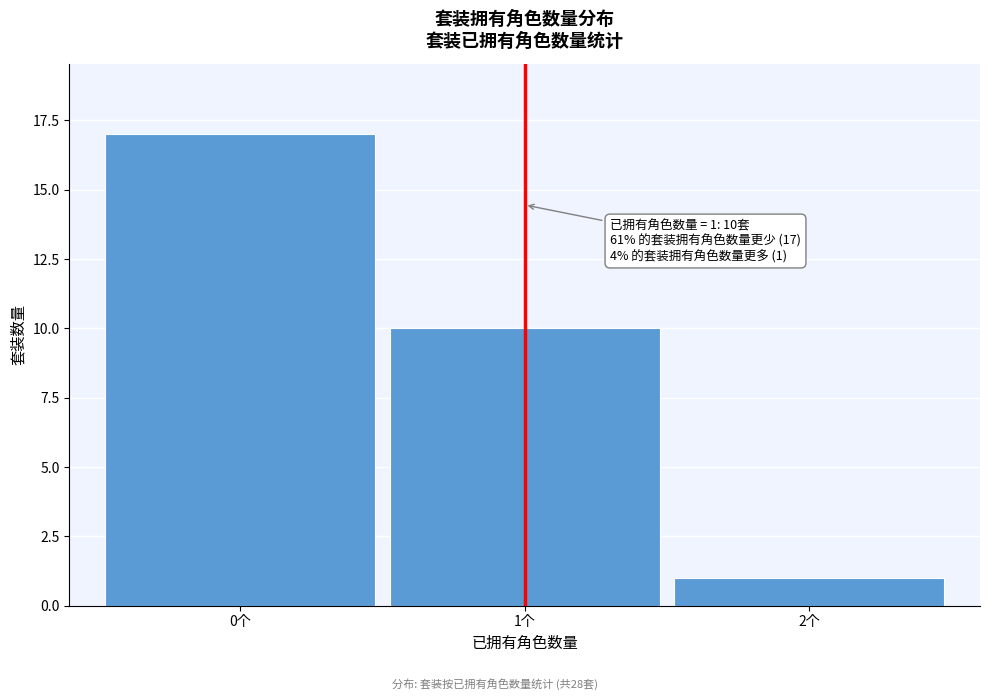

Reading left to right, list all the values displayed in this chart.

17	10	1